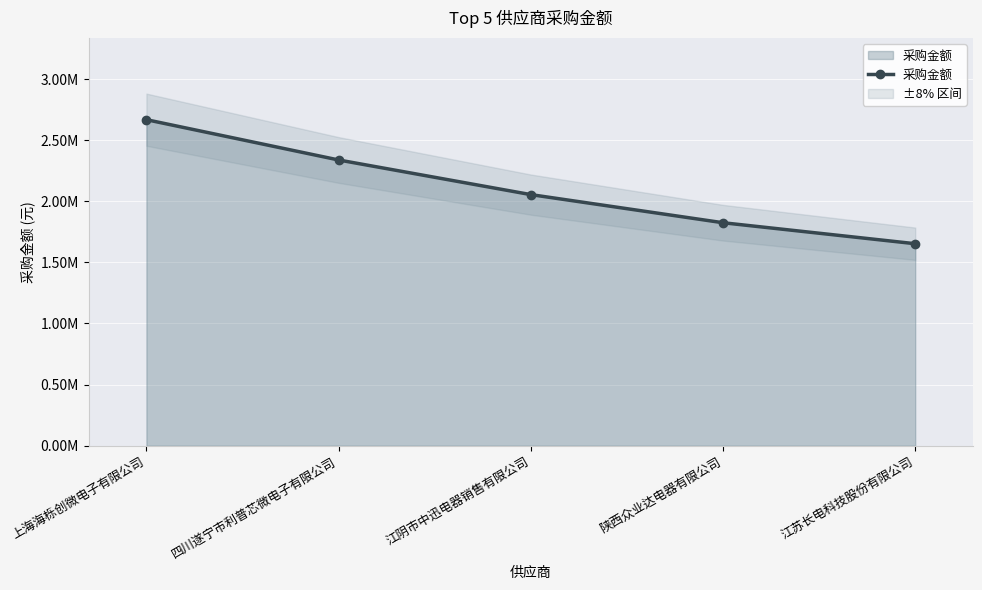

The value at 陕西众业达电器有限公司 is 2866396. True or false?

False